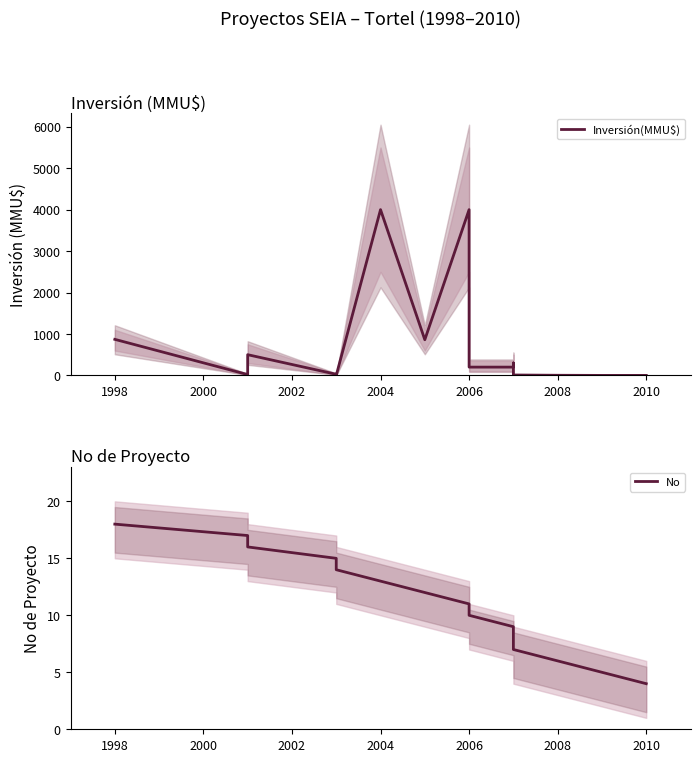

Which series changed the most between 1996 and 2004?

Inversión(MMU$)